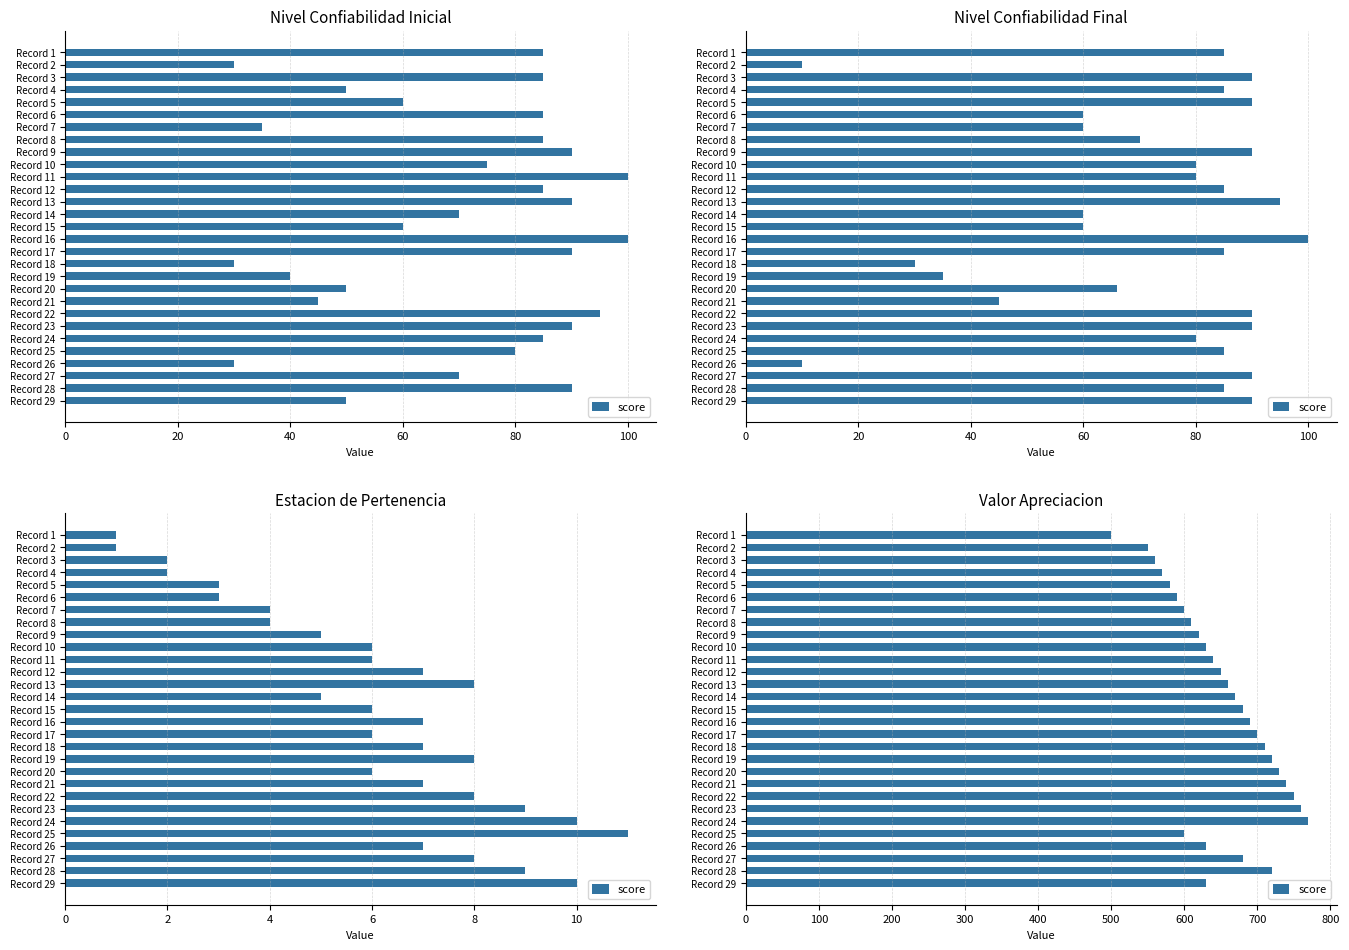

The chart shows a value of 1194 at Record 16. True or false?

False